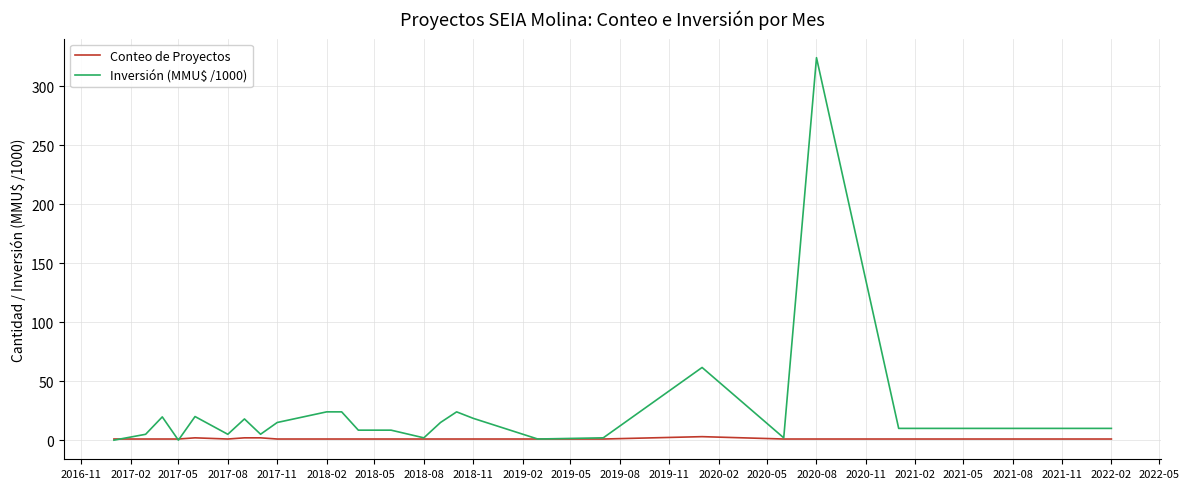

Does the chart have visible grid lines?

Yes